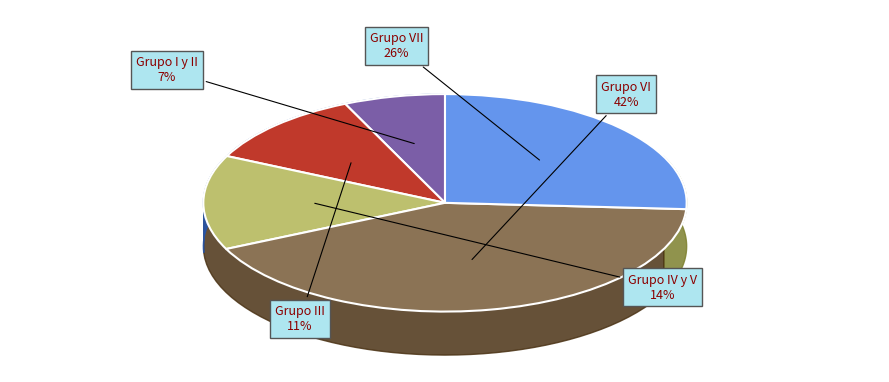

To the nearest percent, what is the average slice percentage?

20%